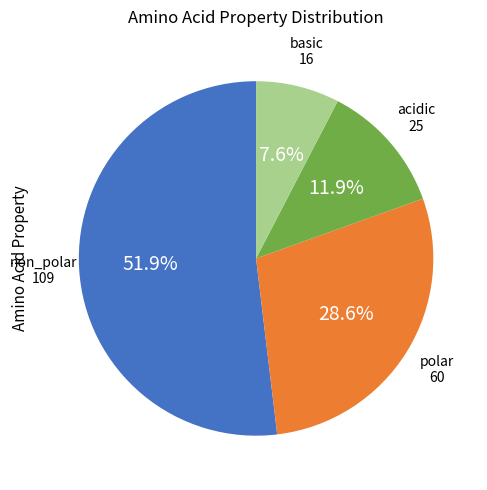

How much of the chart is everything except polar?

71.4%